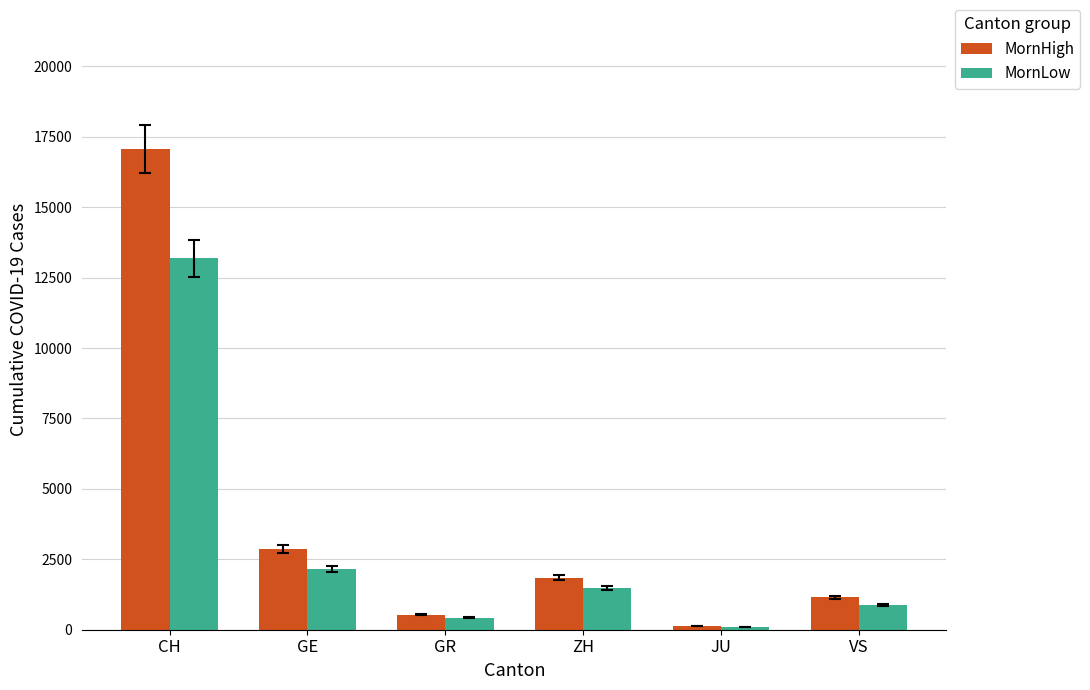

At which label does MornLow first exceed 1489?

CH